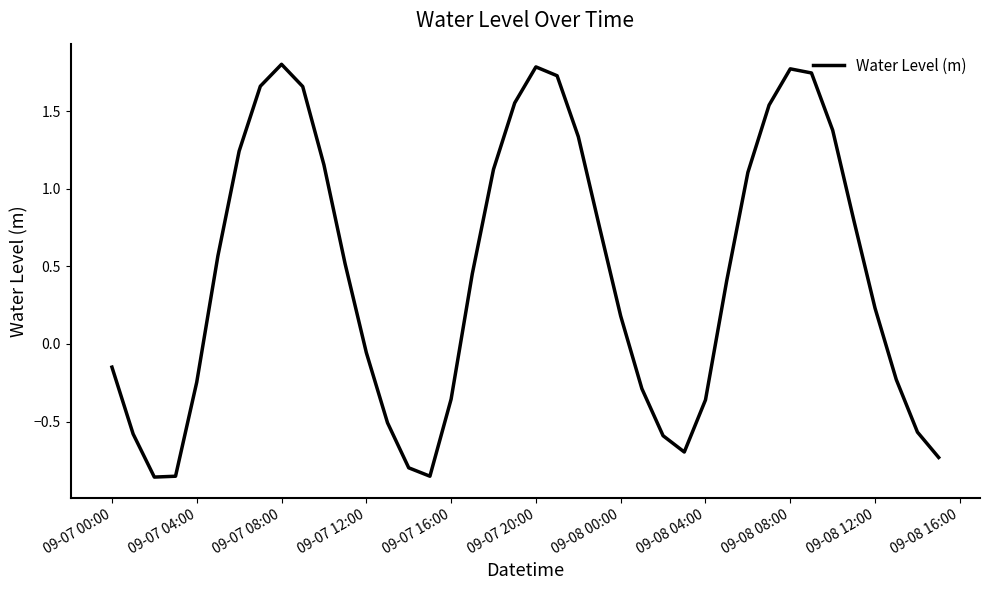

What is the maximum value shown in the chart?

1.8